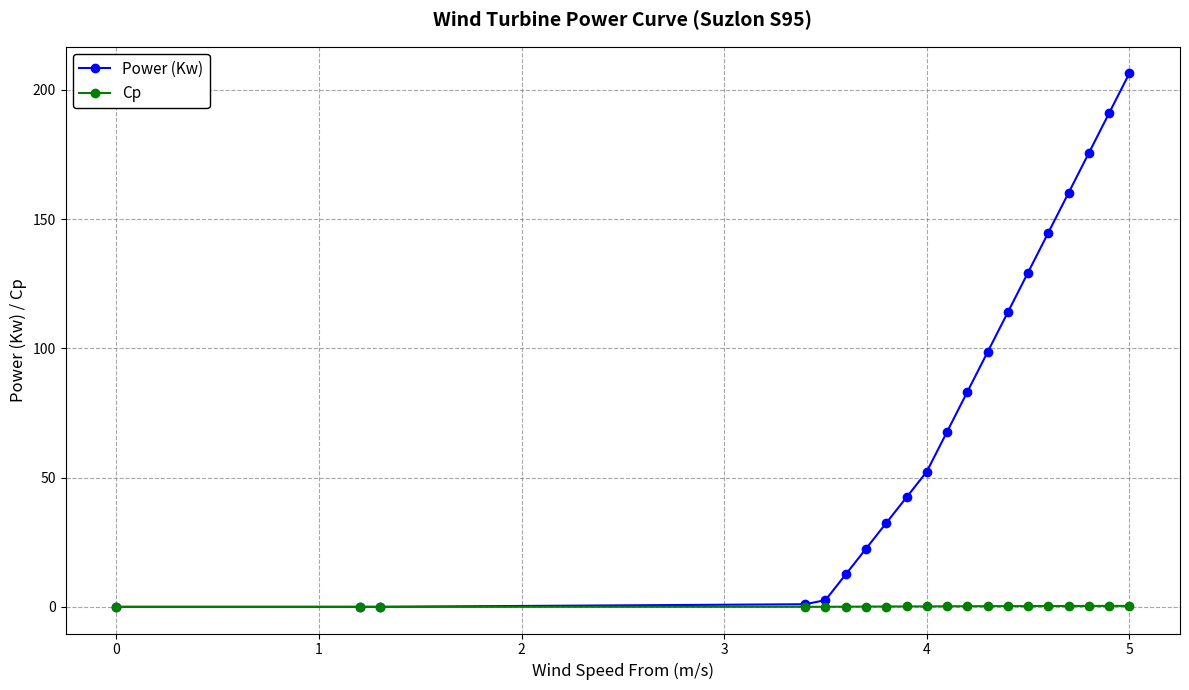

What are all the series names shown in the legend?

Power (Kw), Cp